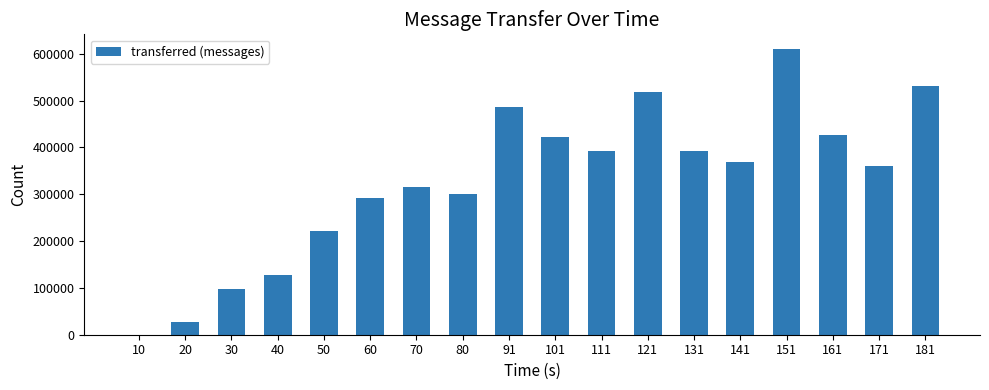

Are the bars grouped side by side (vs. stacked)?

No